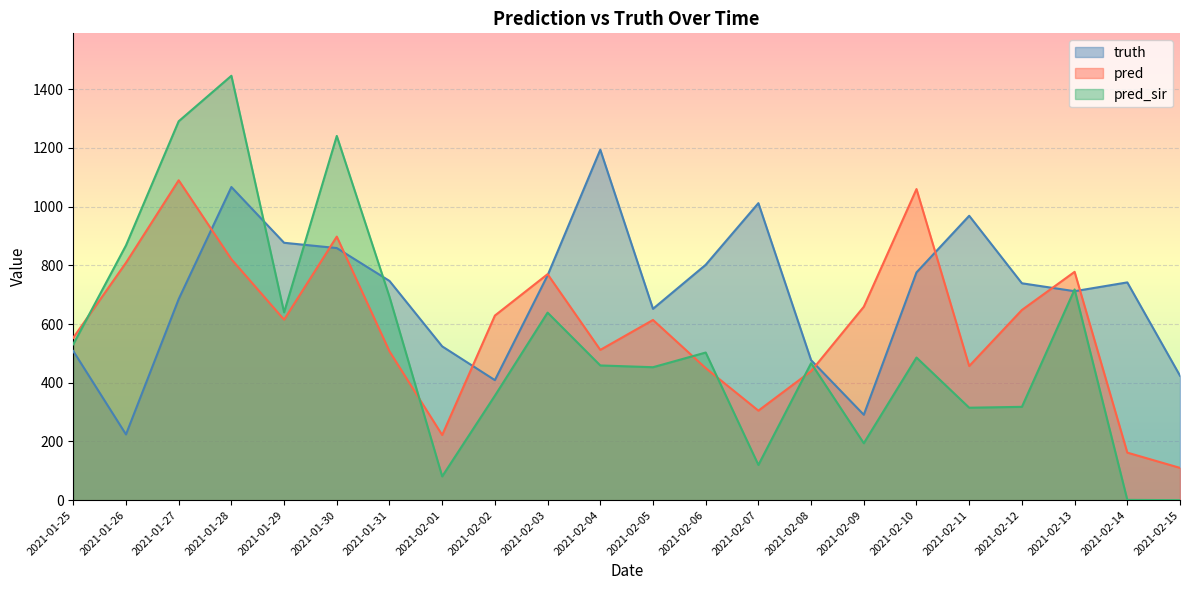

Count the number of categories in the chart.

22